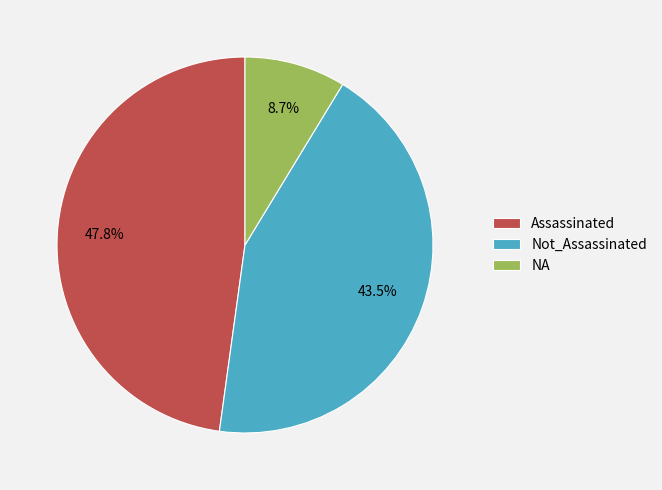

What is the largest slice in the pie chart?

Assassinated